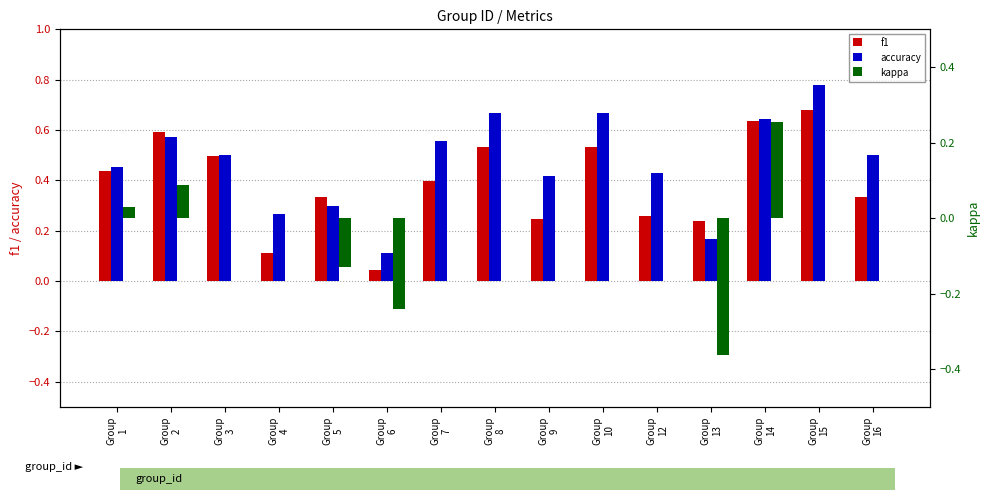

Which has a higher value, Group
14 or Group
10?

Group
14